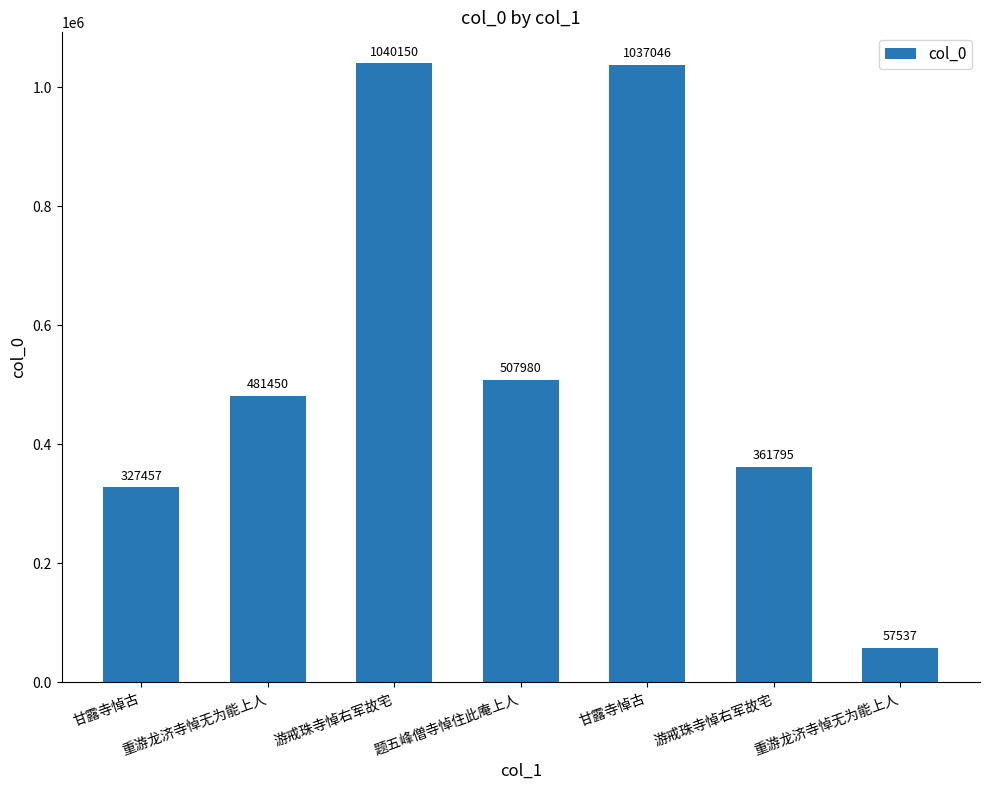

What is the average value?

544774